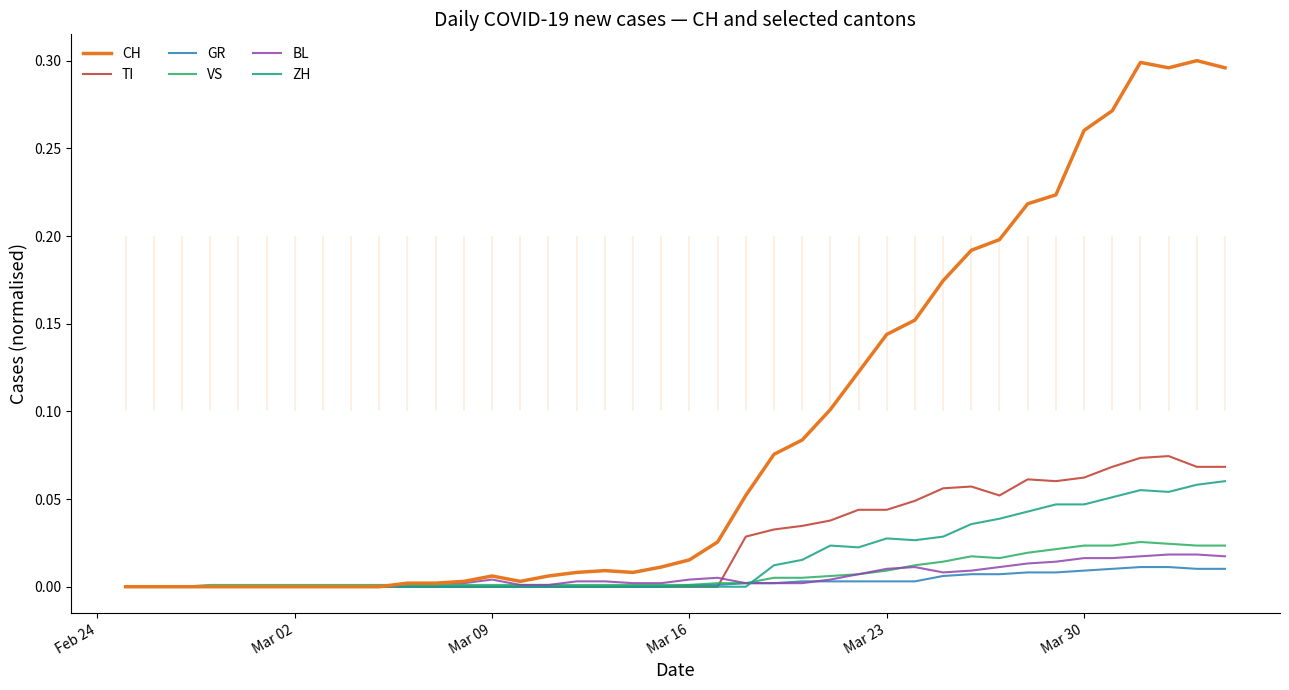

Which series has the largest total across all categories?

CH